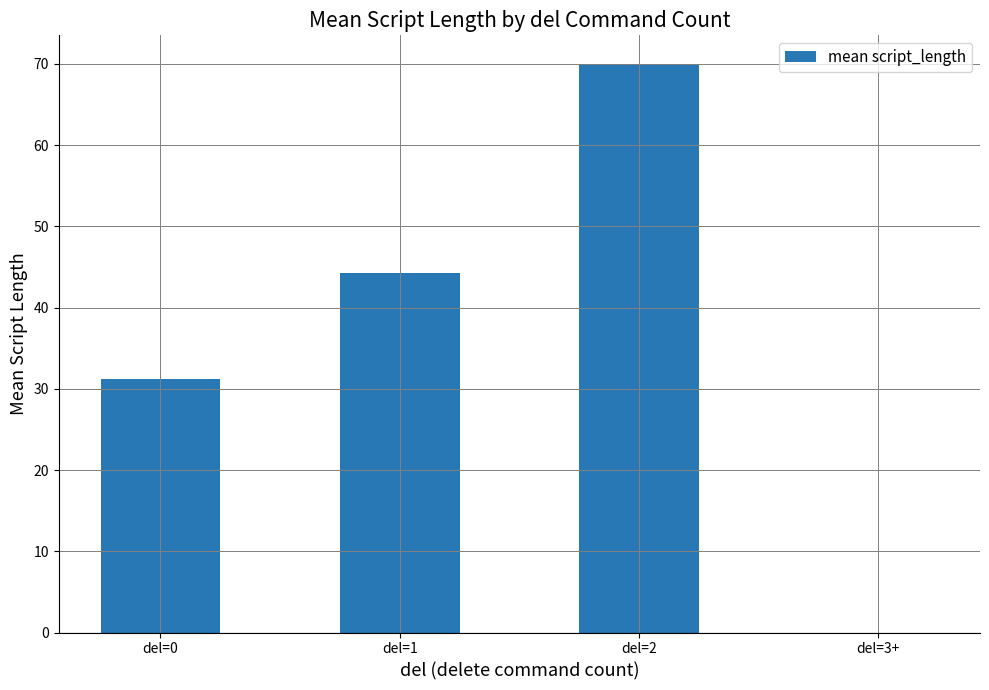

The chart shows a value of 26.1 at del=1. True or false?

False